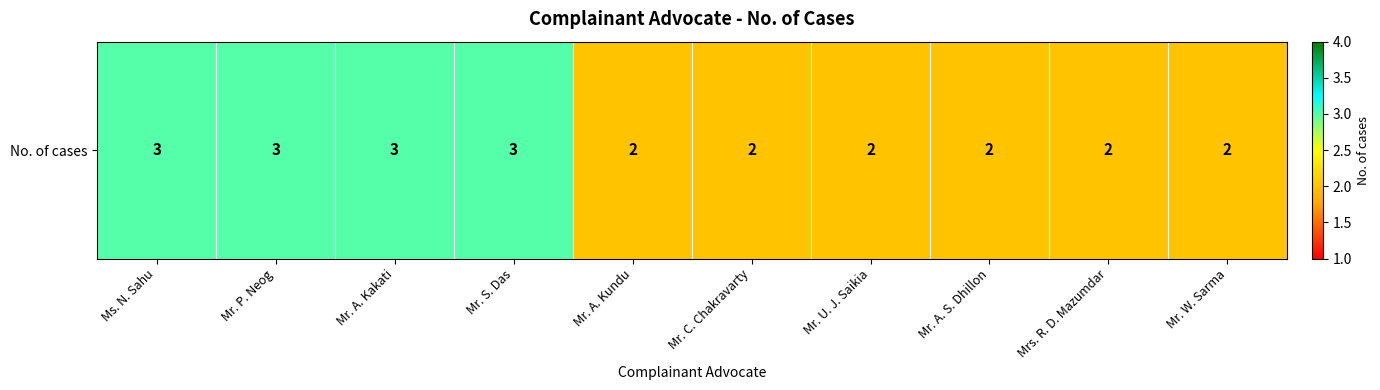

Reading left to right, extract all data points from this chart.

Ms. N. Sahu=3	Mr. P. Neog=3	Mr. A. Kakati=3	Mr. S. Das=3	Mr. A. Kundu=2	Mr. C. Chakravarty=2	Mr. U. J. Saikia=2	Mr. A. S. Dhillon=2	Mrs. R. D. Mazumdar=2	Mr. W. Sarma=2